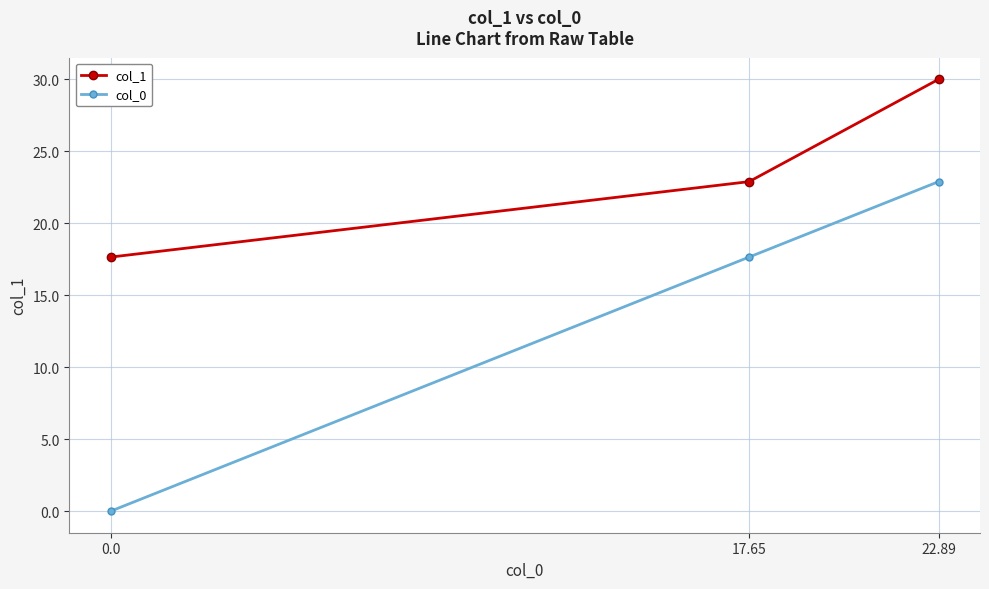

Which series has the widest spread of values?

col_0